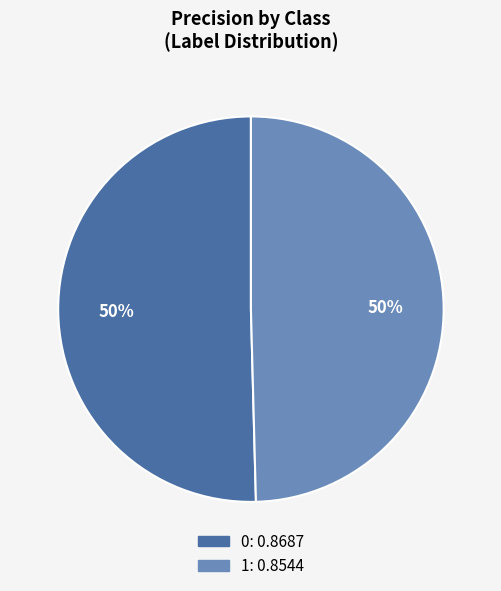

Is it true that 1 is 50% of the pie?

True